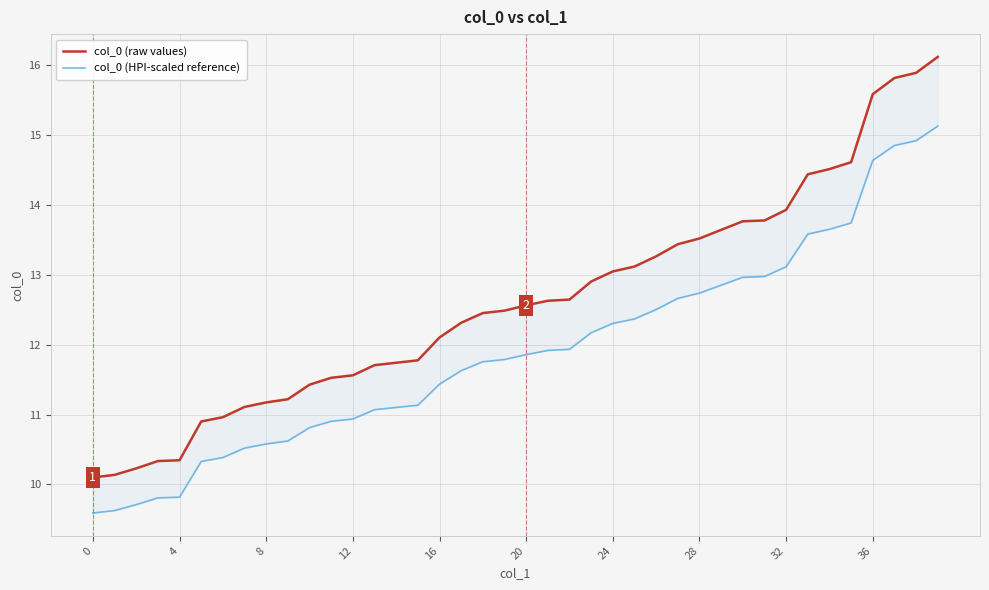

What are all the series names shown in the legend?

col_0 (raw values), col_0 (HPI-scaled reference)